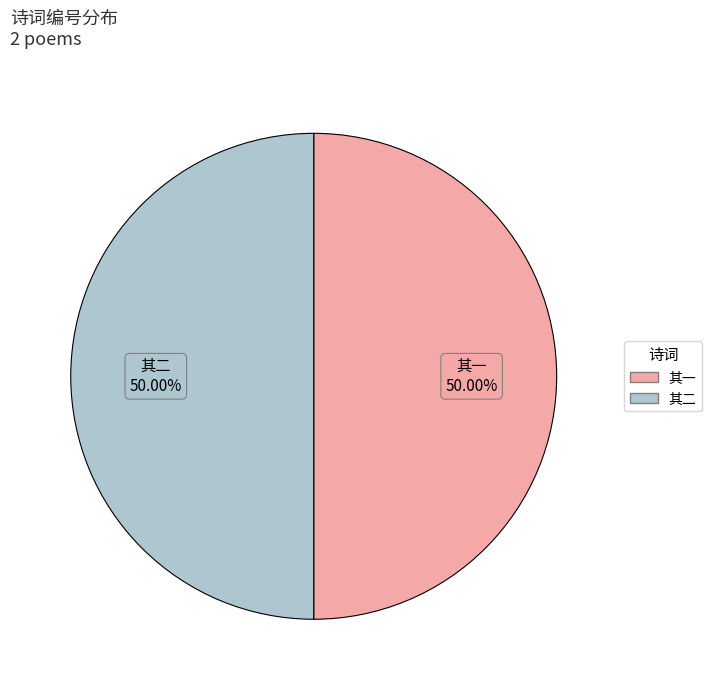

How many slices are in this pie chart?

2